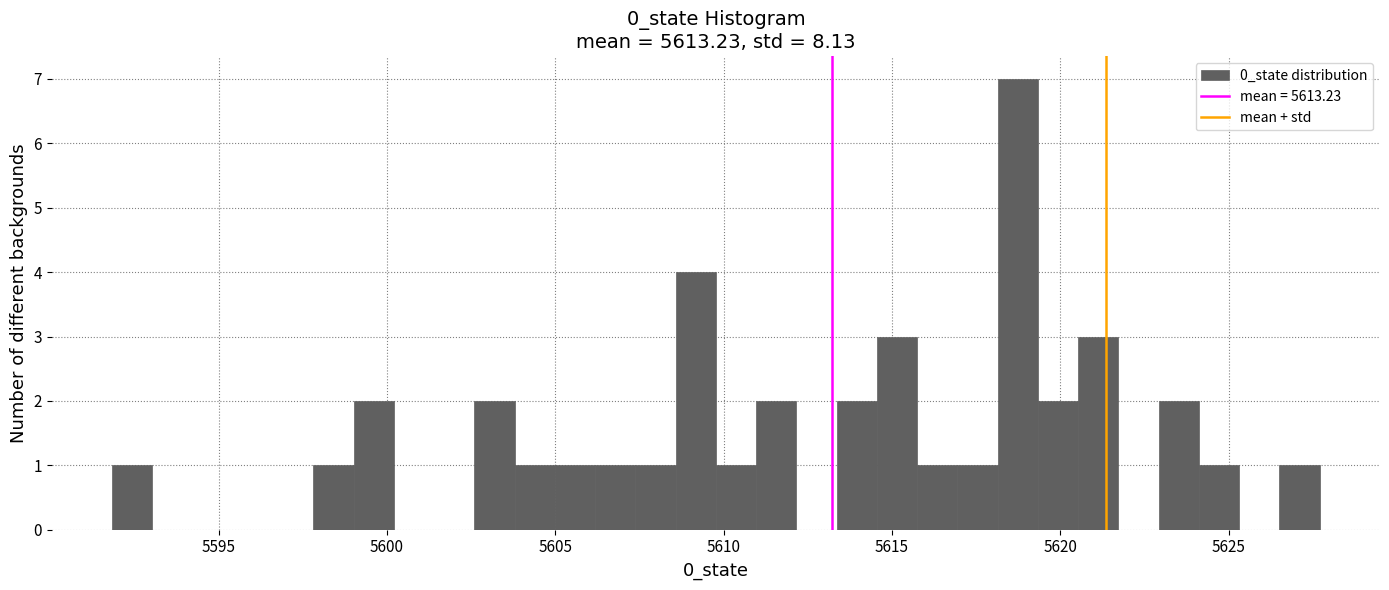

Around what value on the x-axis is the tallest bar? Give the approximate position of its centre, as read against the axis.

5618.5